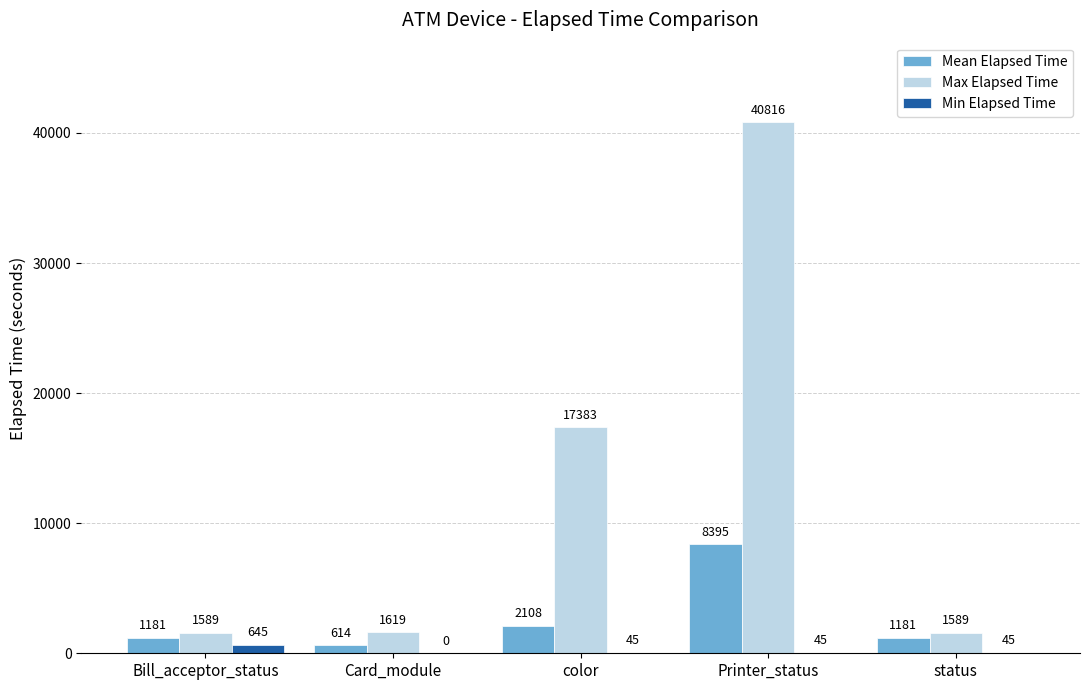

At which label does Min Elapsed Time first exceed 45?

Bill_acceptor_status